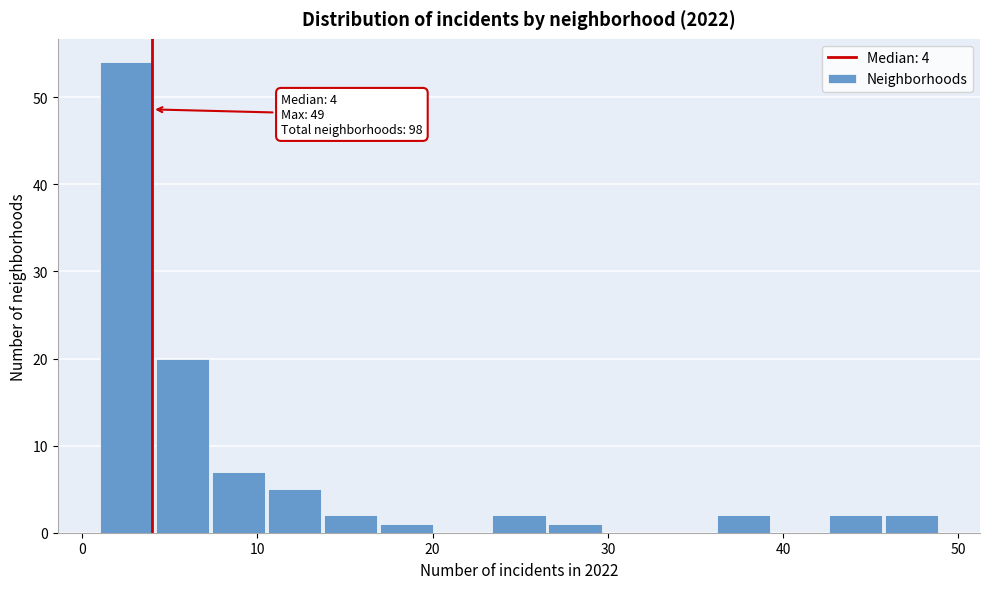

Around what value on the x-axis is the tallest bar? Give the approximate position of its centre, as read against the axis.

3